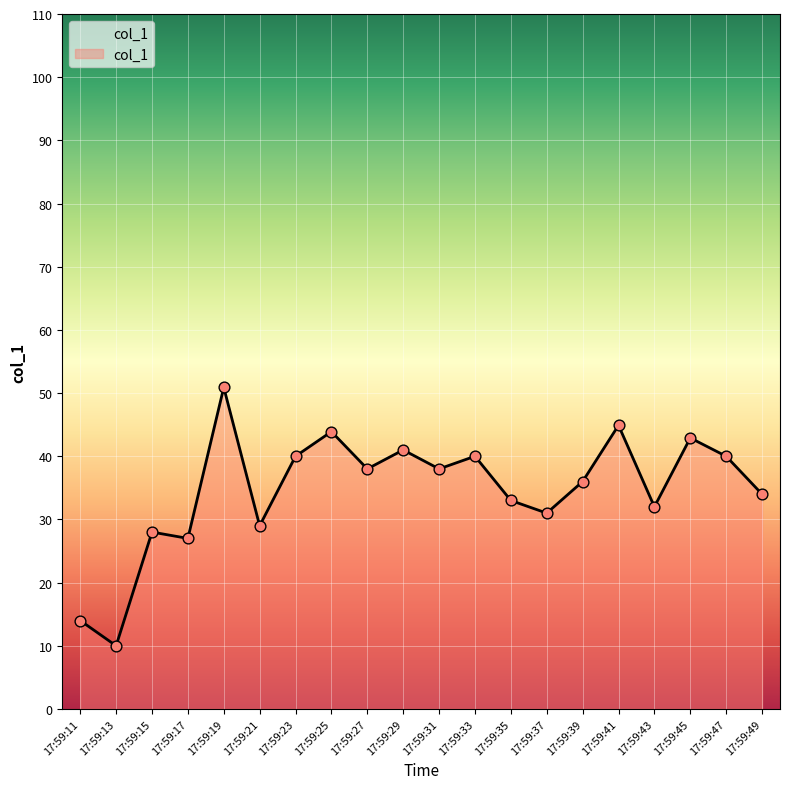

What is the change in value from 17:59:23 to 17:59:41?

+4.9